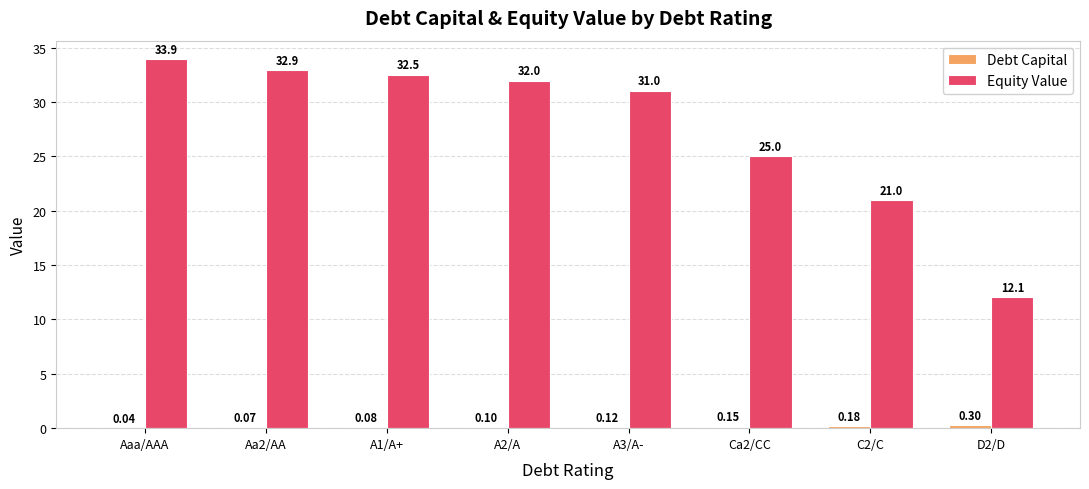

What is the total value across all series at A1/A+?

32.6